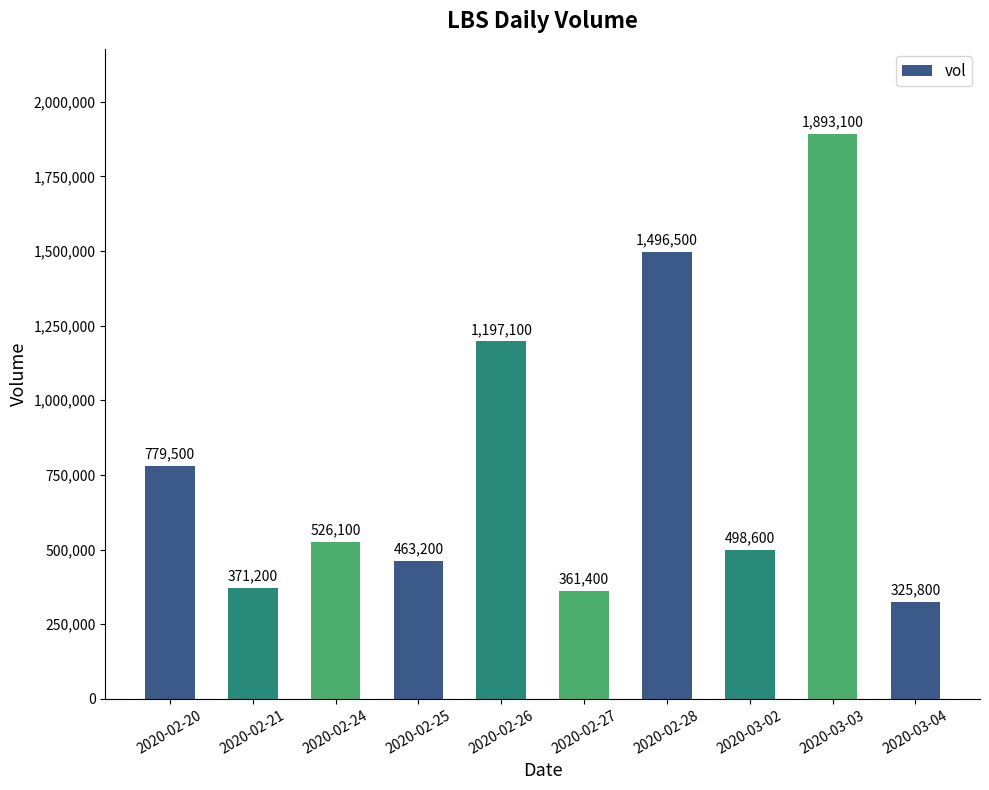

How many data points are less than 526100?

5